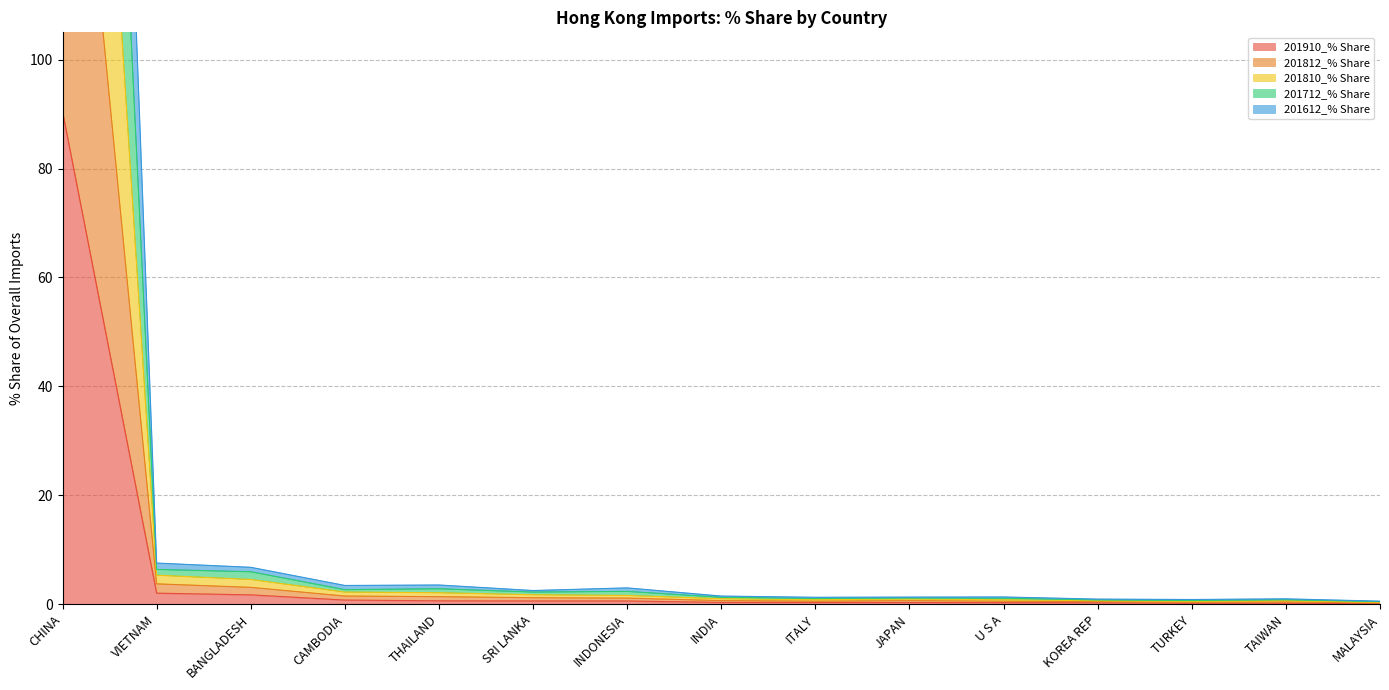

What is the spread (max minus min) of values at INDIA?

1.2